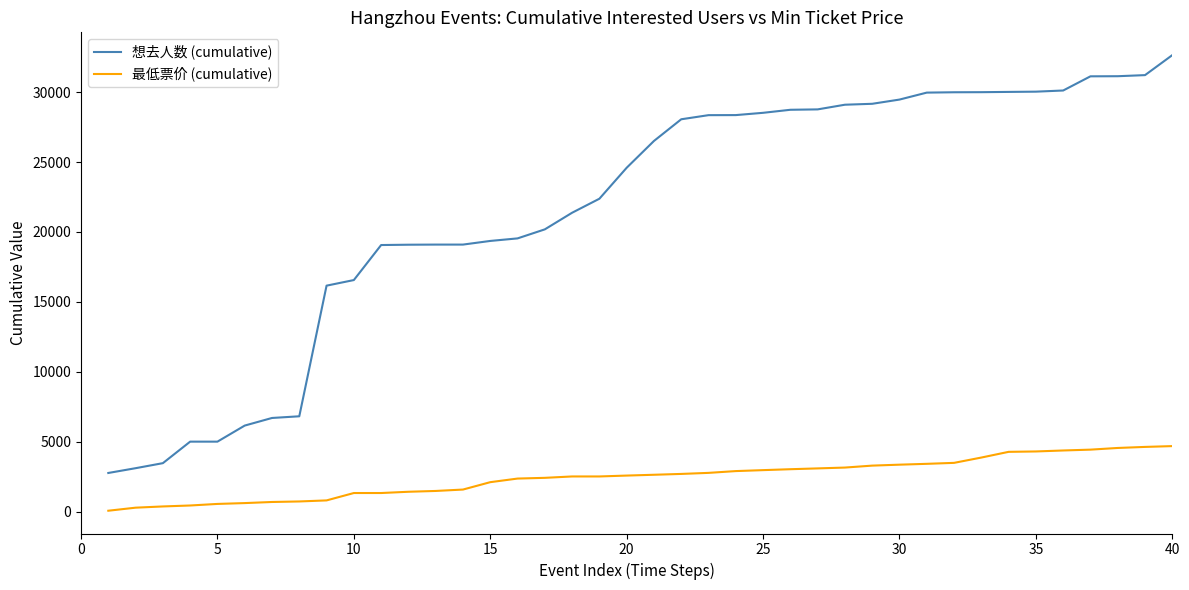

What is the difference between the maximum and minimum values in the 想去人数 (cumulative) series?

29887